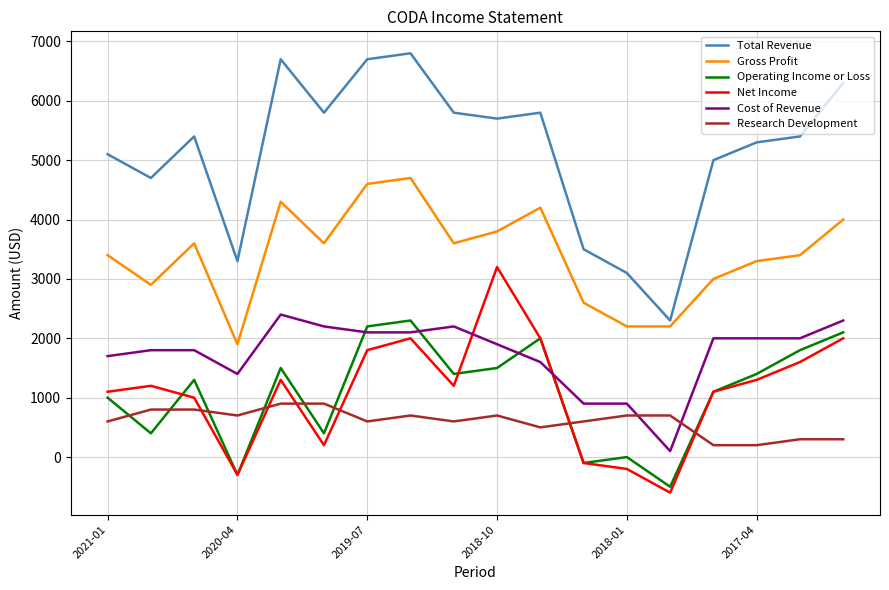

What is the difference between the maximum and minimum values in the Research Development series?

700